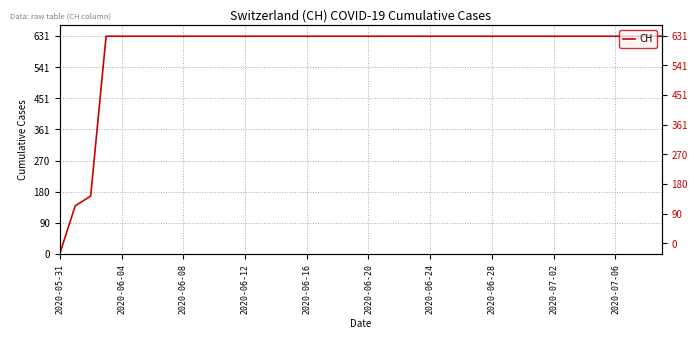

At which category does the chart reach its minimum across all series?

2020-05-31